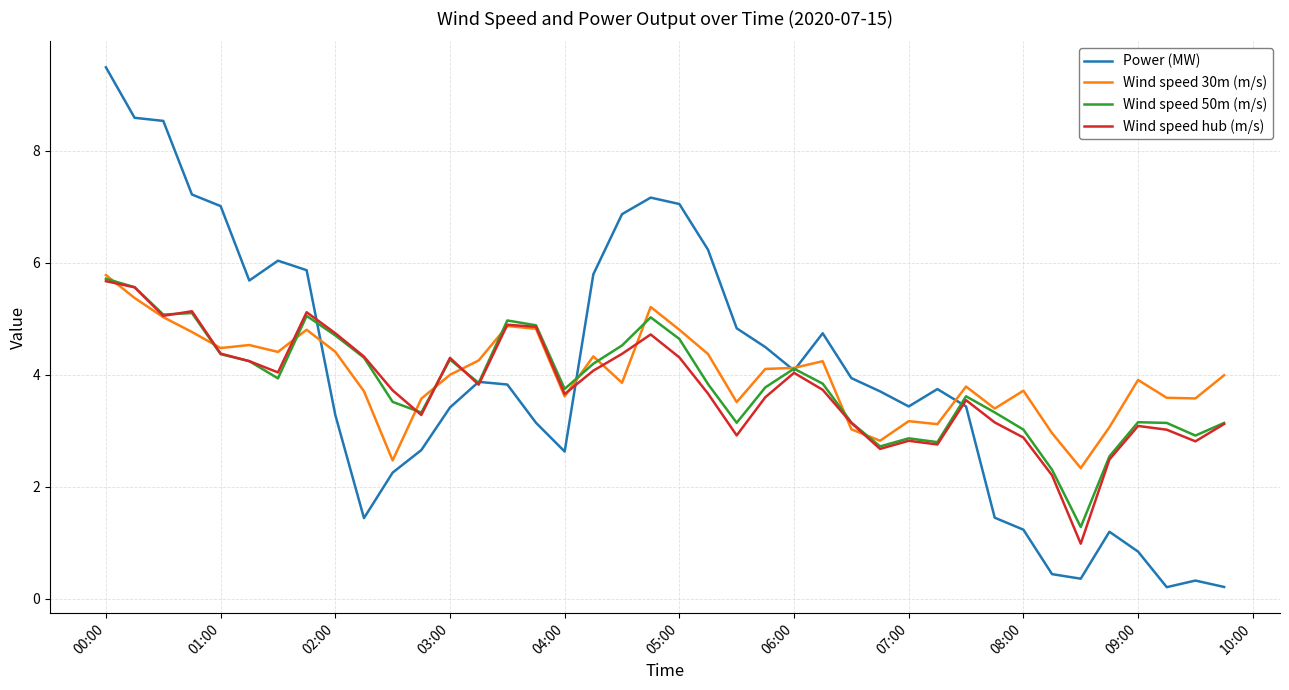

What is the highest value of the Wind speed 50m (m/s) series?

5.7